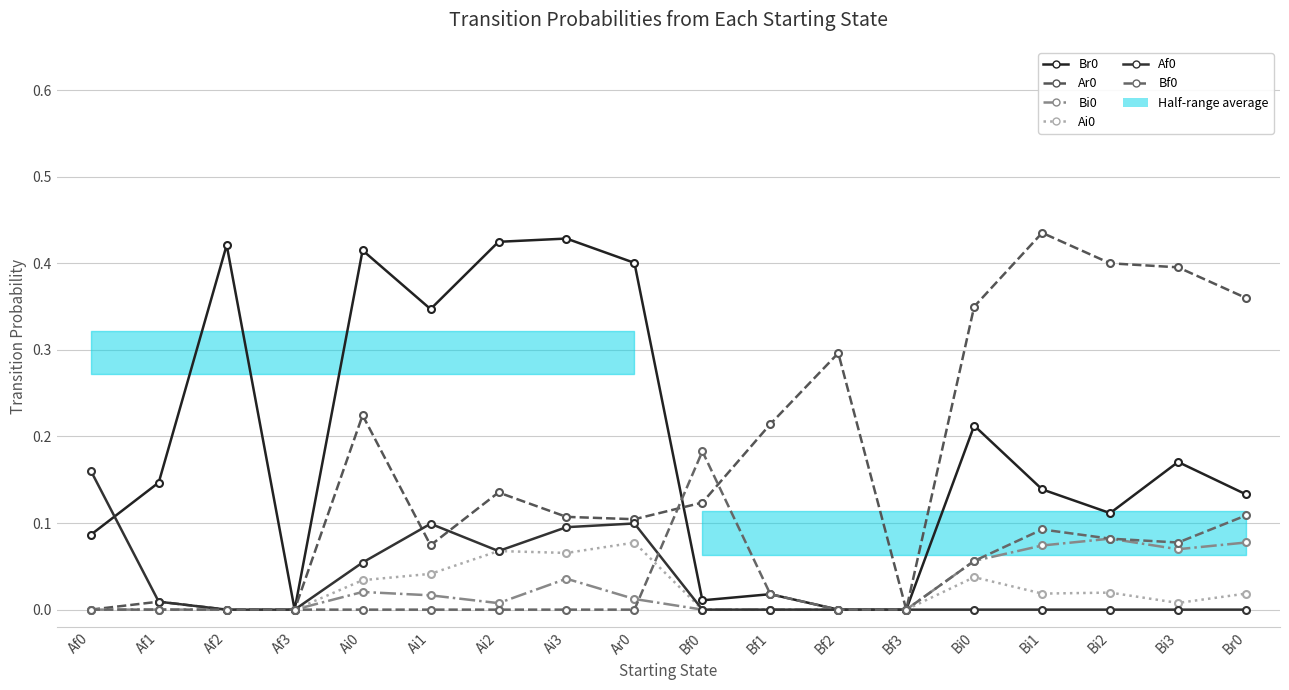

True or false: Br0 and Af0 cross at least once.

True